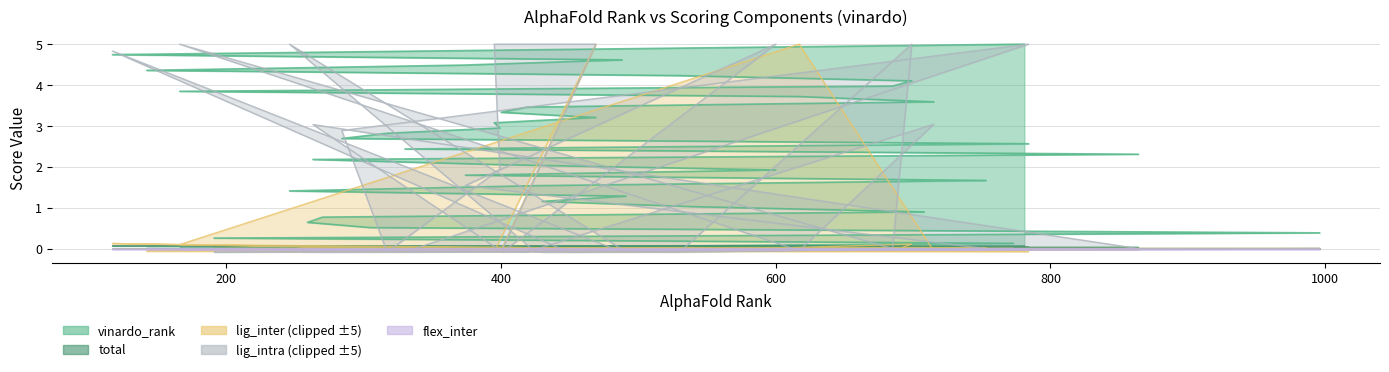

What is the total value across all series at 753?

1.7